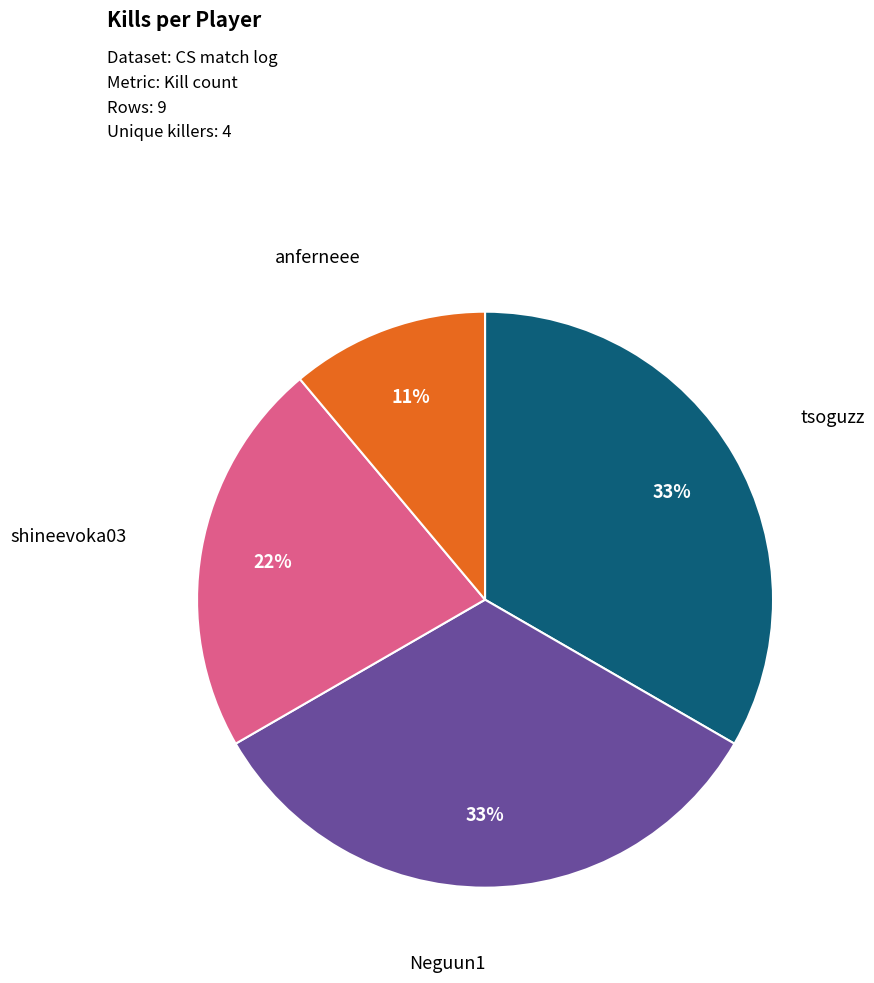

To the nearest percent, what is the difference between the largest and smallest slice percentages?

22%